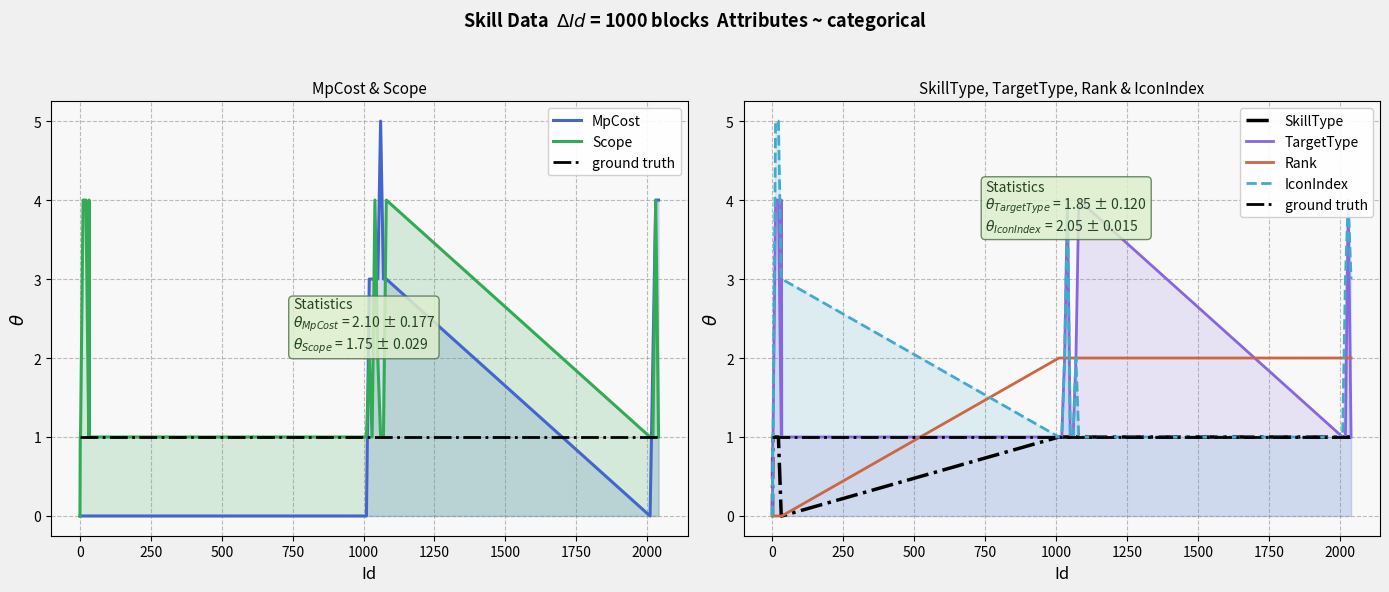

How many data points in Scope are above 1?

8